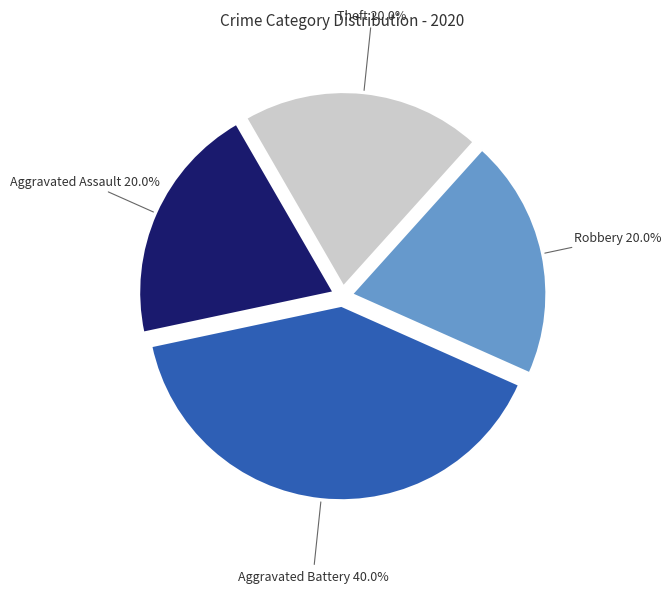

Is there any slice that represents more than half of the pie?

No